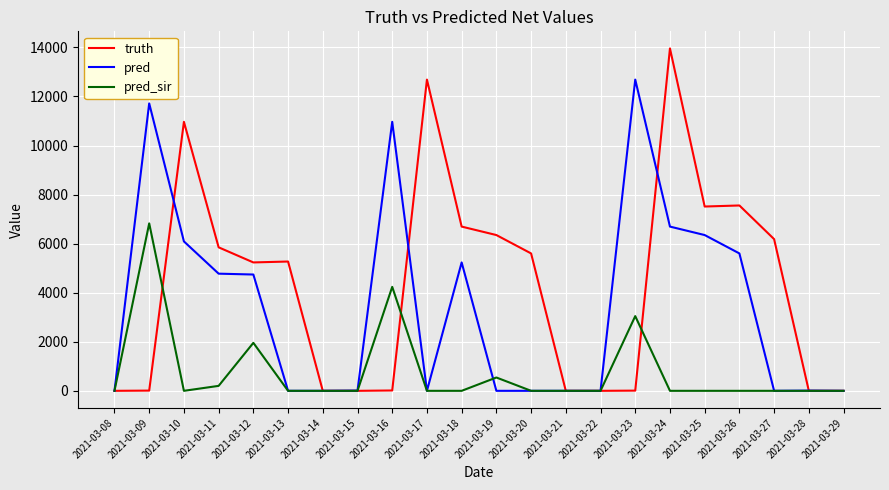

True or false: truth has a value of 14935 at 2021-03-10.

False